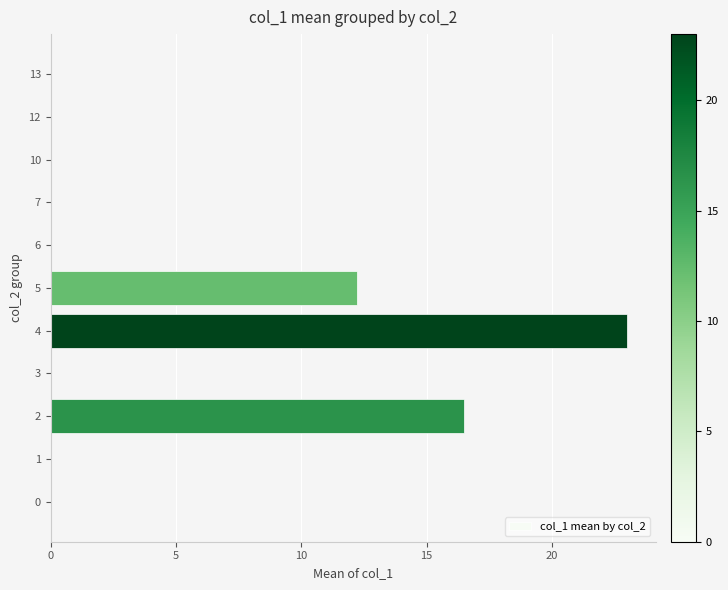

Count the number of data series in this chart.

1